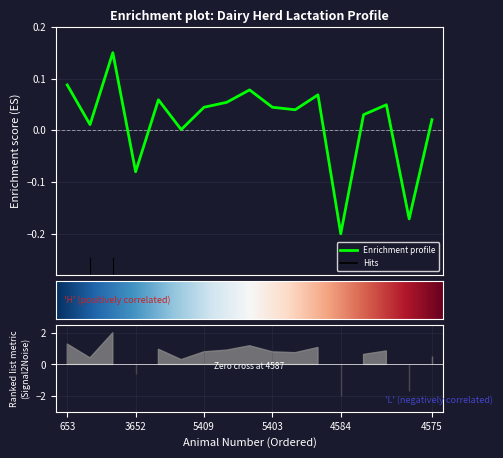

How many values are below zero?

3